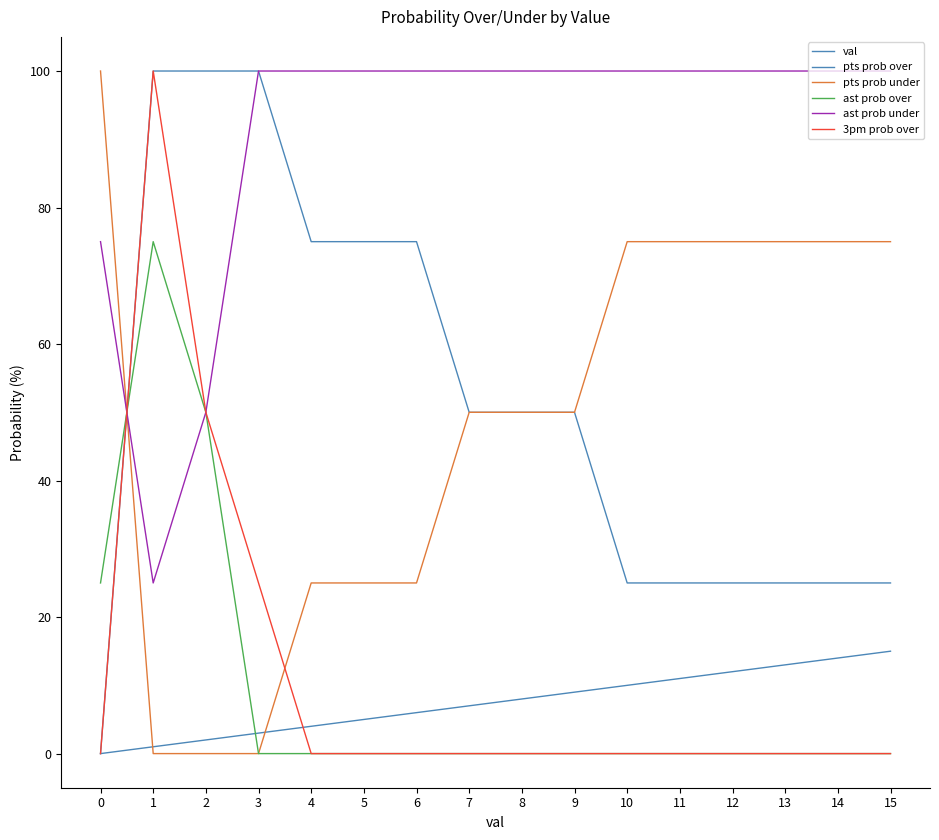

How many lines are shown in the chart?

6